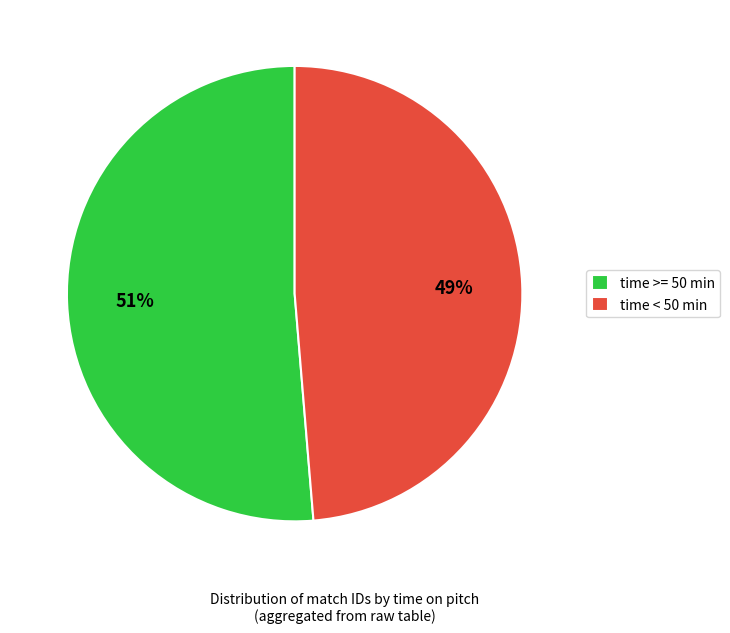

Does any single category account for the majority?

Yes